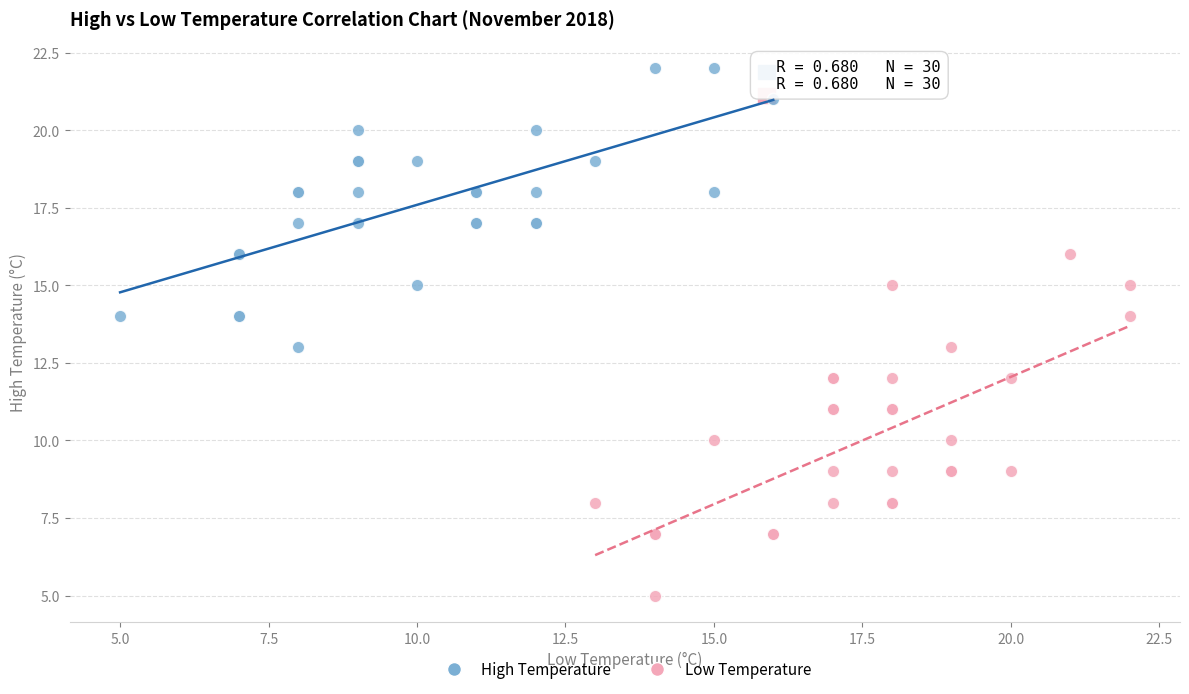

Which series reaches the maximum Y coordinate?

High Temperature